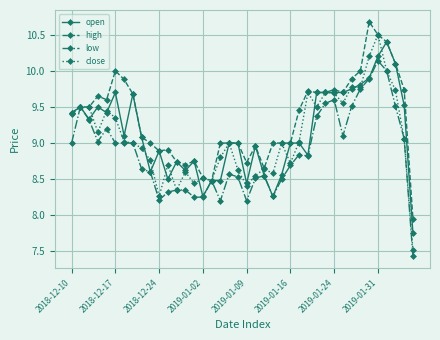

At how many categories does at least one series exceed 7?

40